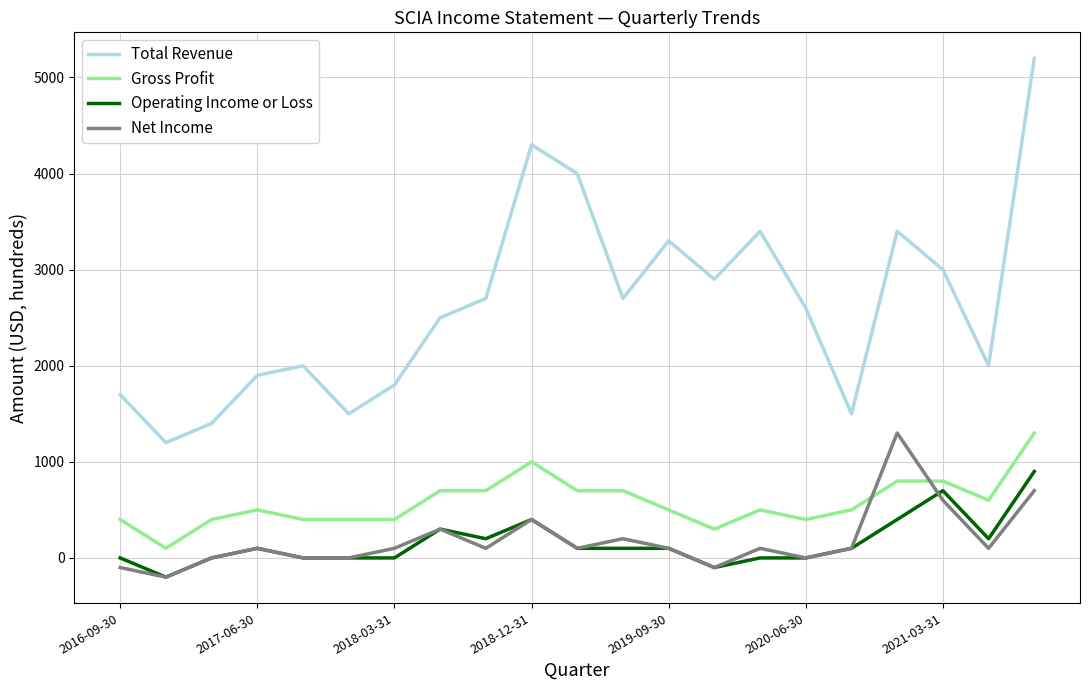

Which series has the largest total across all categories?

Total Revenue